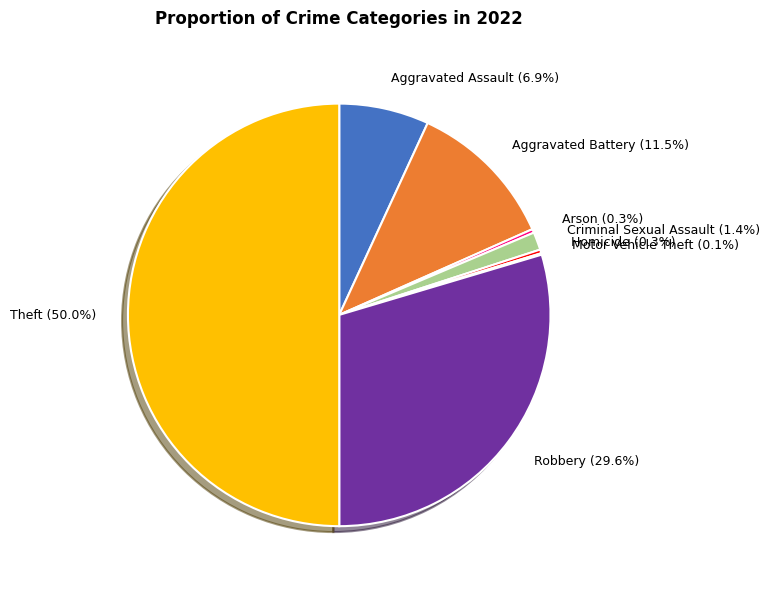

Is it true that Homicide is 0% of the pie?

True